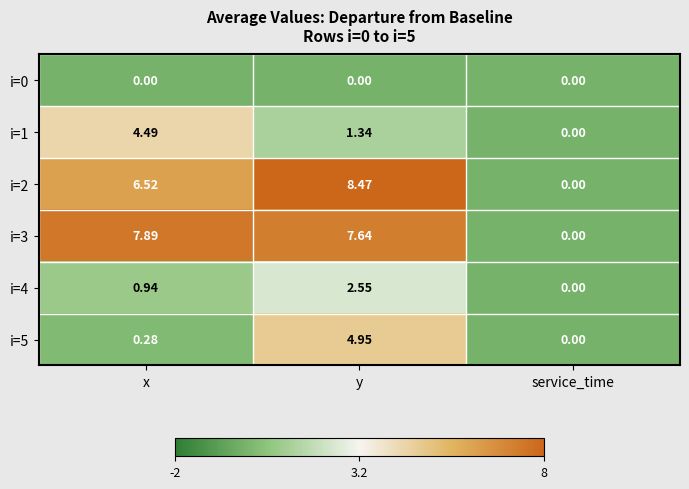

List the labels in order of i=5 value, largest first.

y, x, service_time